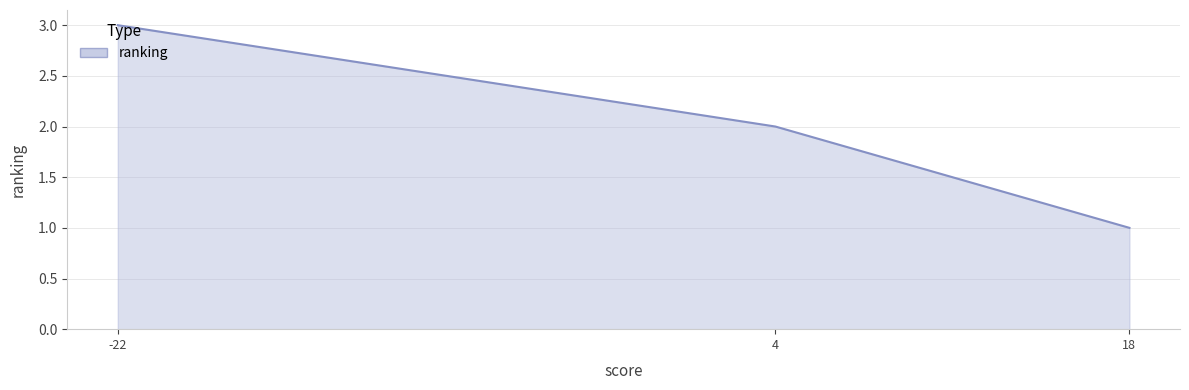

How many values are between 1 and 3?

3